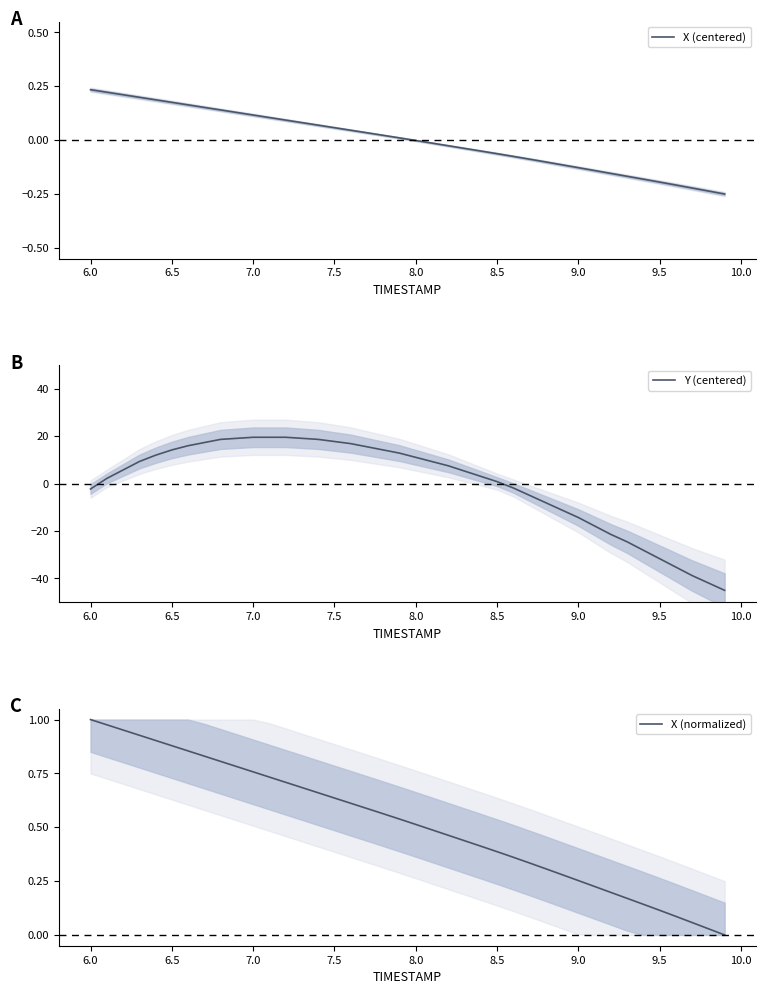

How many series are shown in this chart?

3